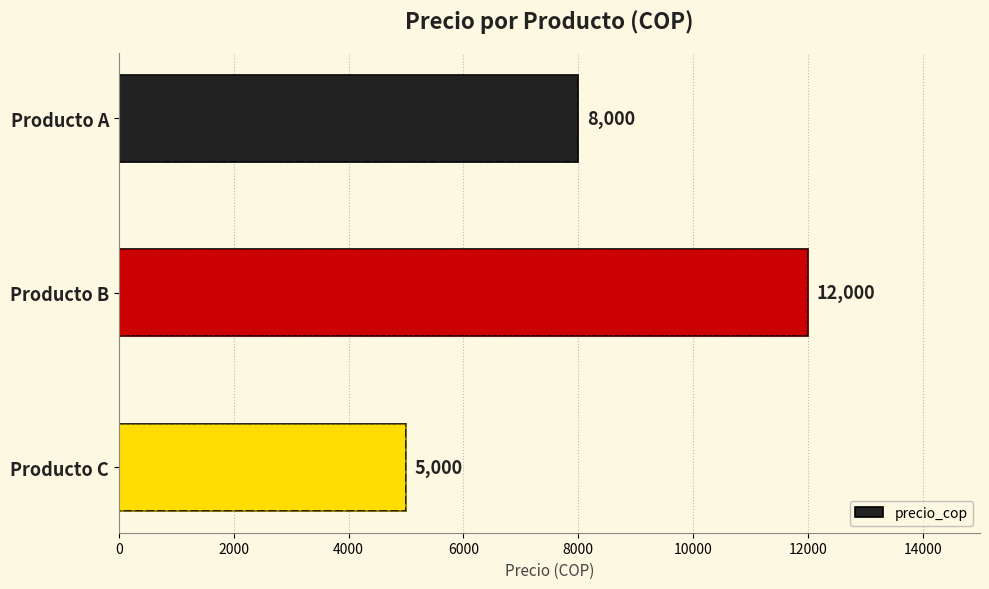

The value at Producto A is 8000. True or false?

True